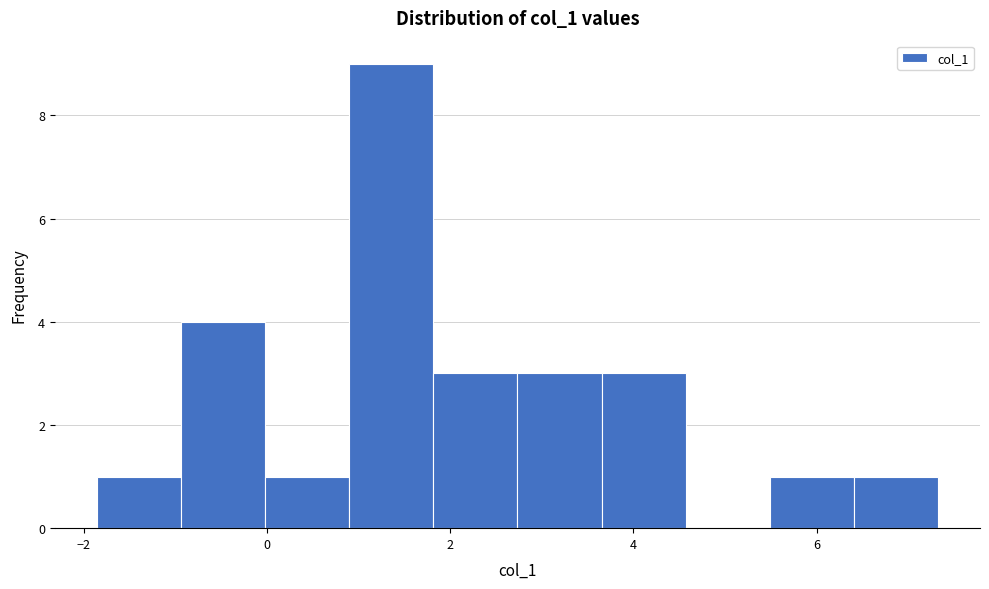

Reading left to right, list every bar in this chart as the range it spans on the x-axis followed by its height. Neither the bar edges nor the heights are printed on the chart, so give them approximately, as read against the axes.

-1.8 to -1.0: 1
-1.0 to 0.0: 4
0.0 to 0.8: 1
0.8 to 1.8: 9
1.8 to 2.8: 3
2.8 to 3.6: 3
3.6 to 4.6: 3
4.6 to 5.4: 0
5.4 to 6.4: 1
6.4 to 7.4: 1